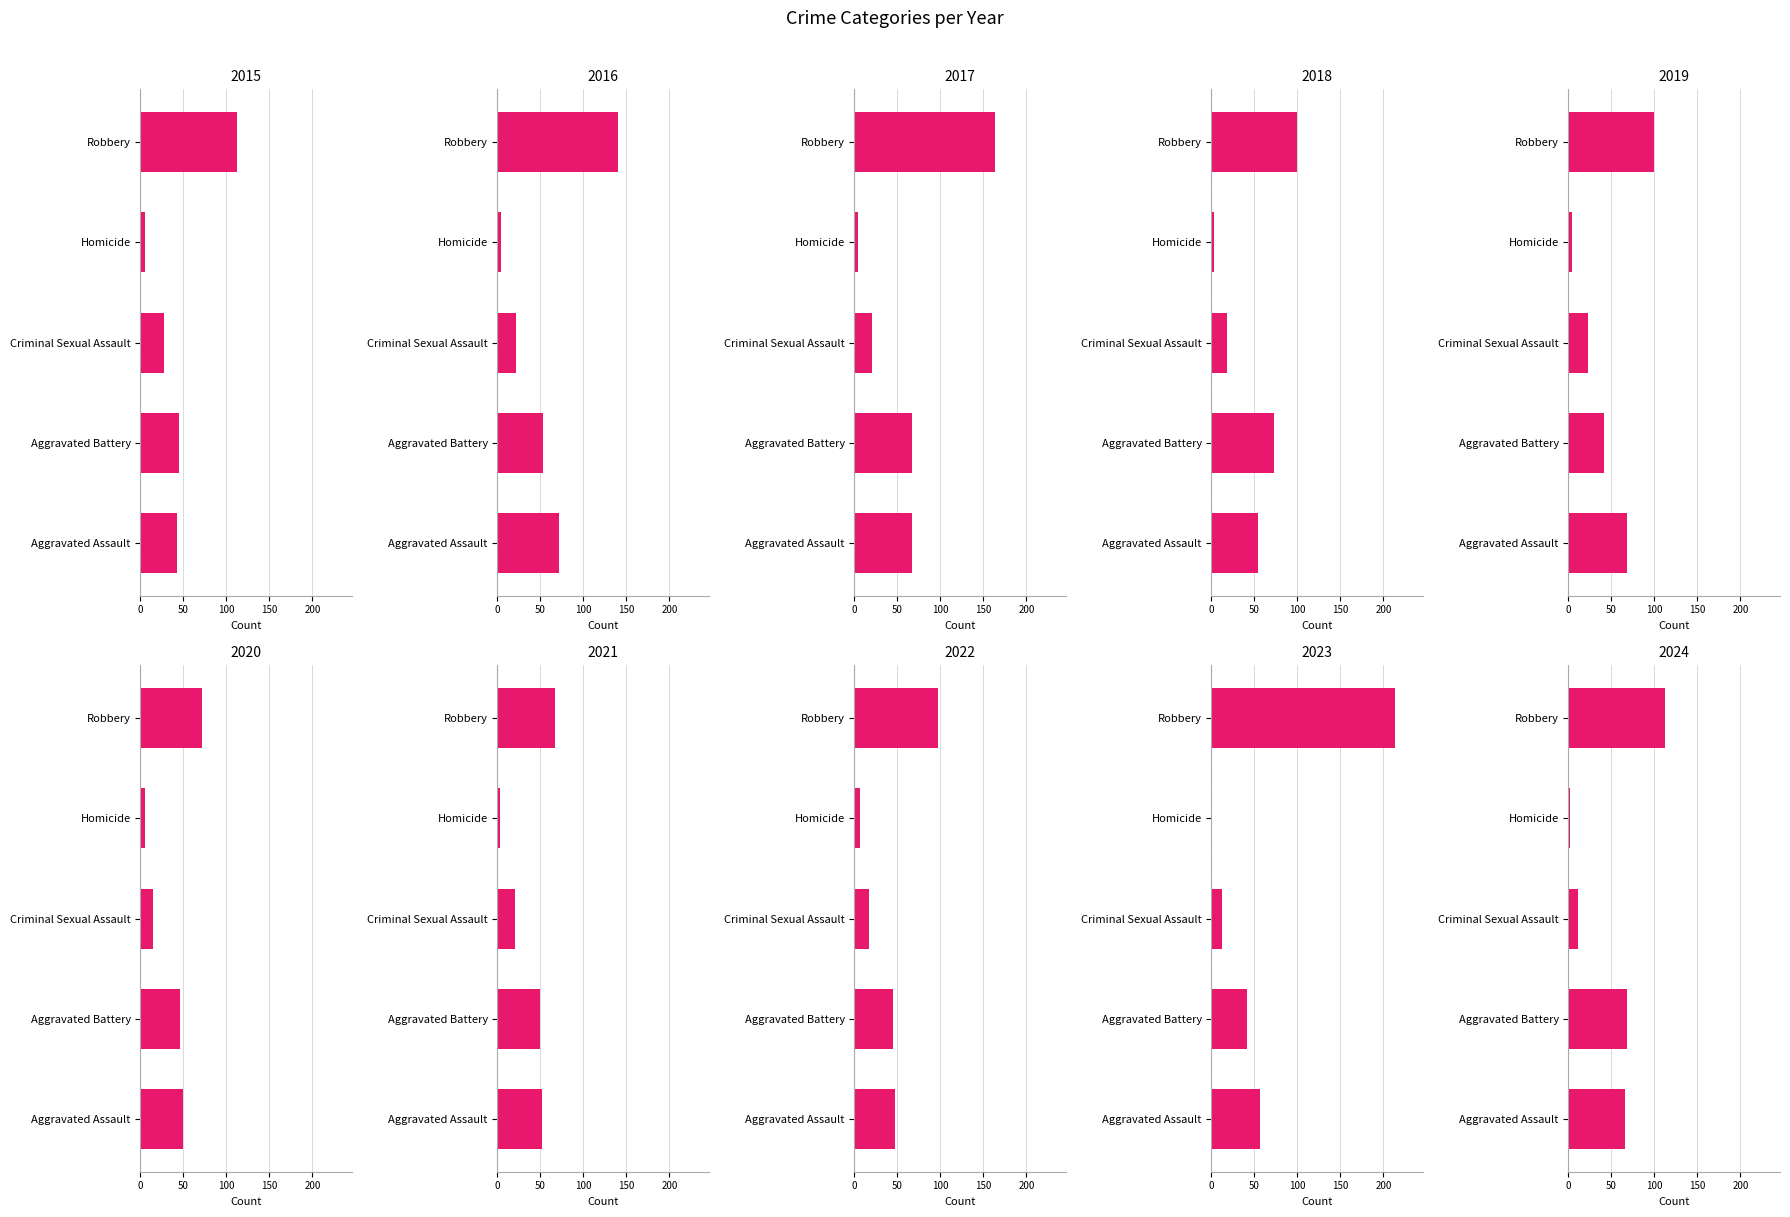

At 2018, list the series in order from largest to smallest.

Robbery, Aggravated Battery, Aggravated Assault, Criminal Sexual Assault, Homicide